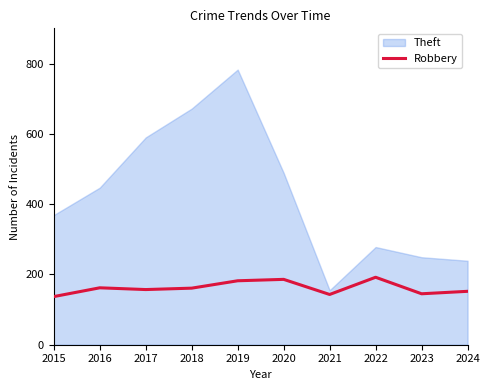

Reading right to left, list all the values displayed in this chart.

152	145	192	143	186	182	161	157	162	137